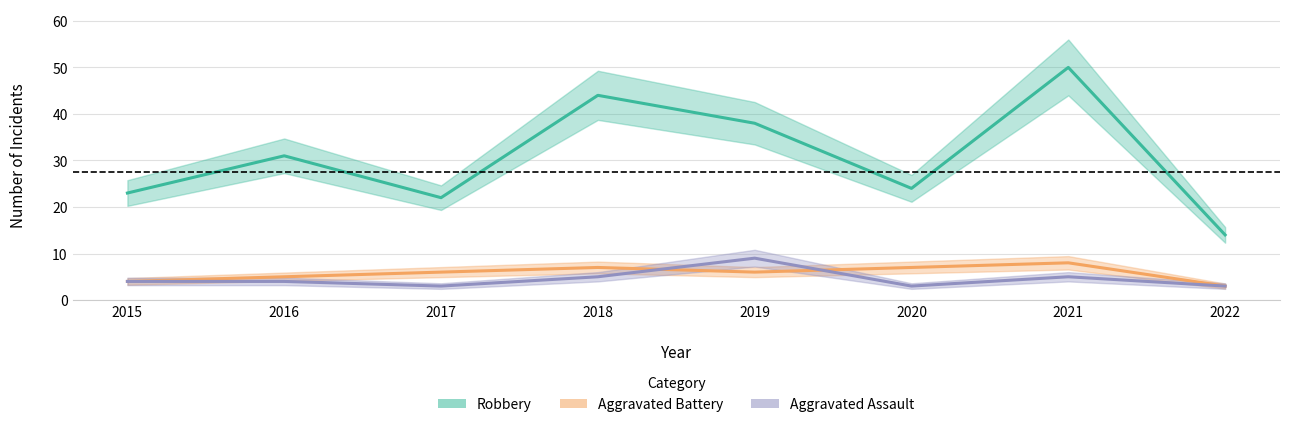

What is the average value of the Aggravated Battery series?

6